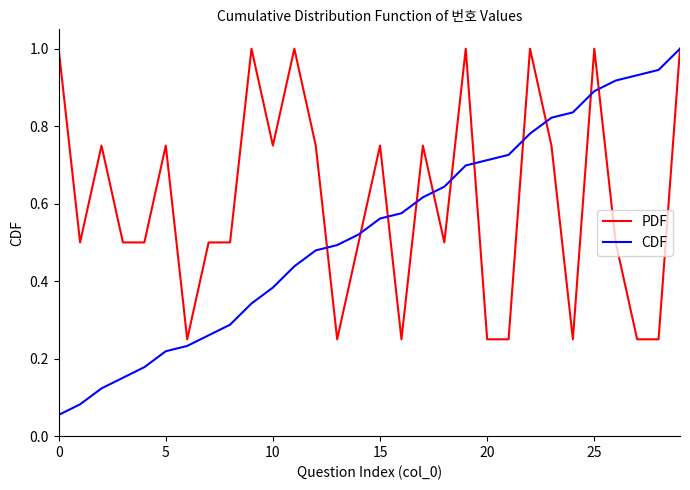

Which series has the largest total across all categories?

PDF